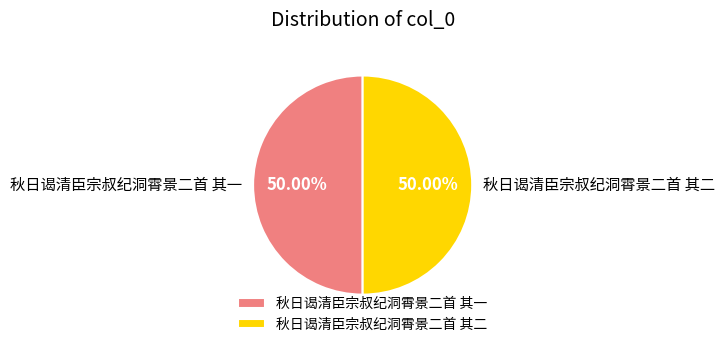

To the nearest percent, what portion does 秋日谒清臣宗叔纪洞霄景二首 其一 represent?

50%